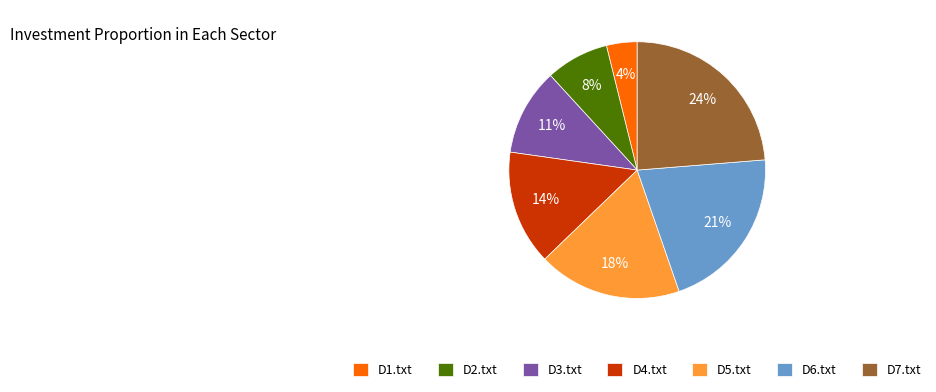

Does D7.txt represent more than half of the total?

No